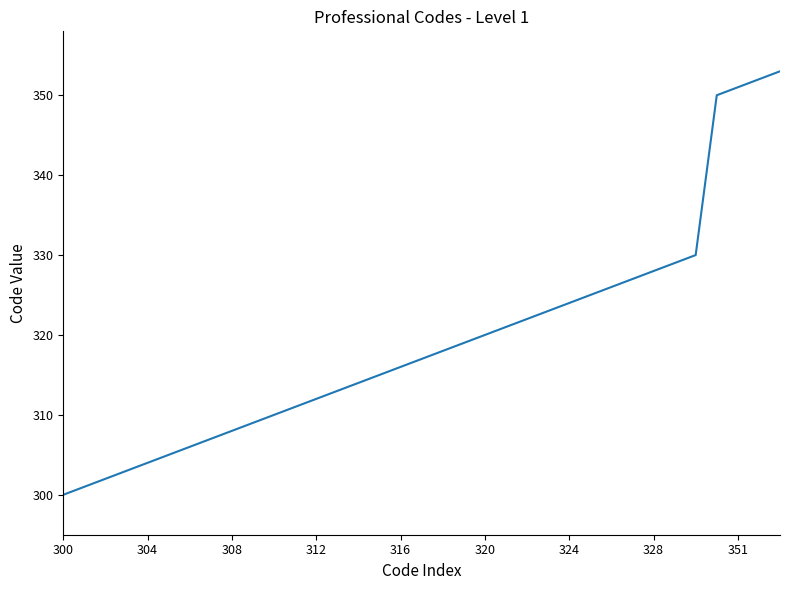

Reading left to right, what are all the values shown in this chart?

300	301	302	303	304	305	306	307	308	309	310	311	312	313	314	315	316	317	318	319	320	321	322	323	324	325	326	327	328	329	330	350	351	352	353